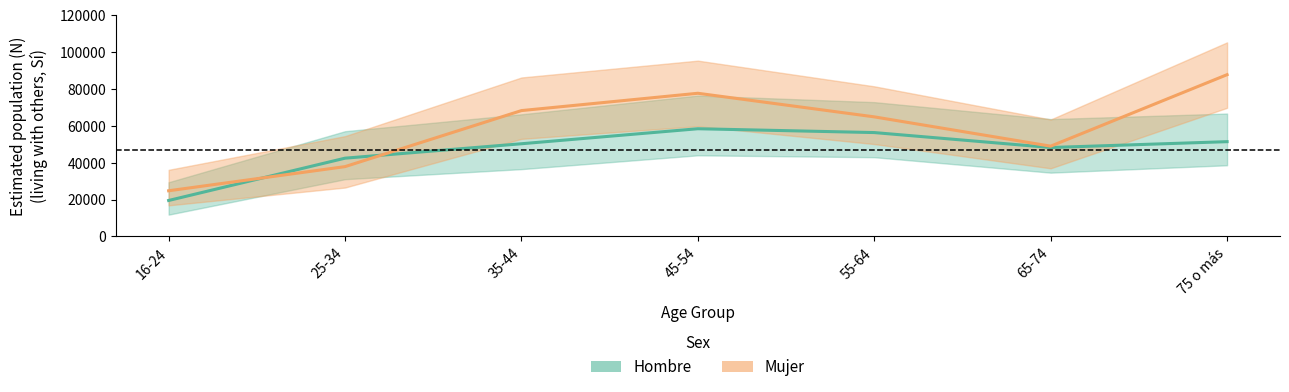

At how many categories does at least one series exceed 79370?

1